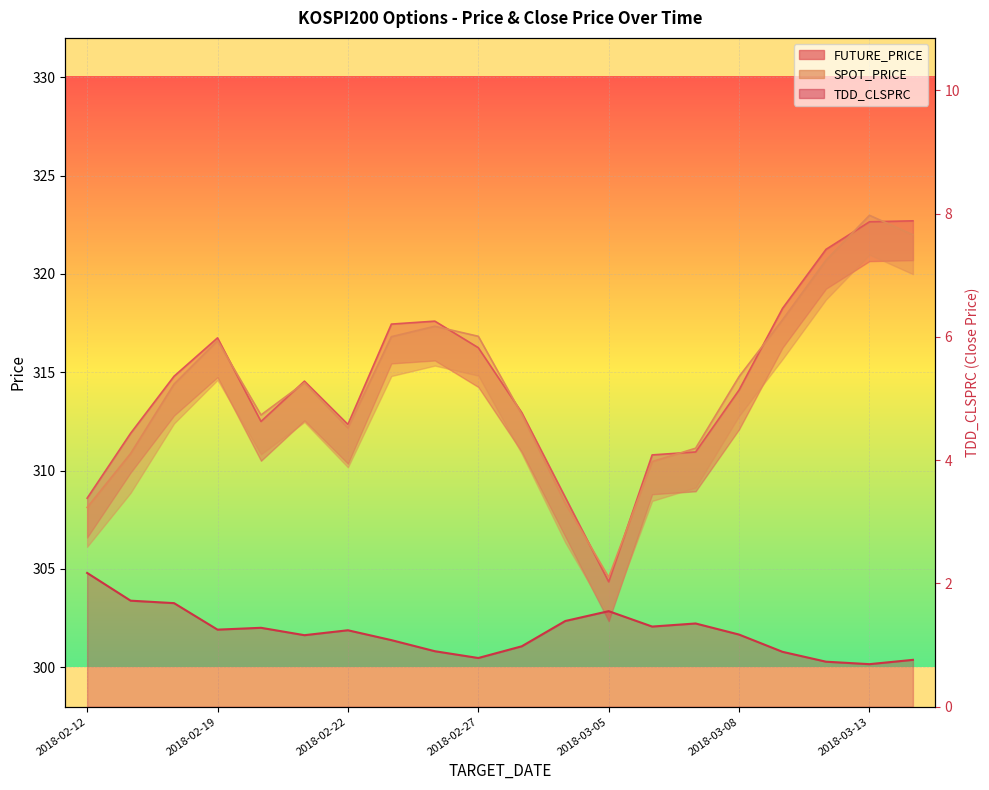

How many lines are shown in the chart?

3